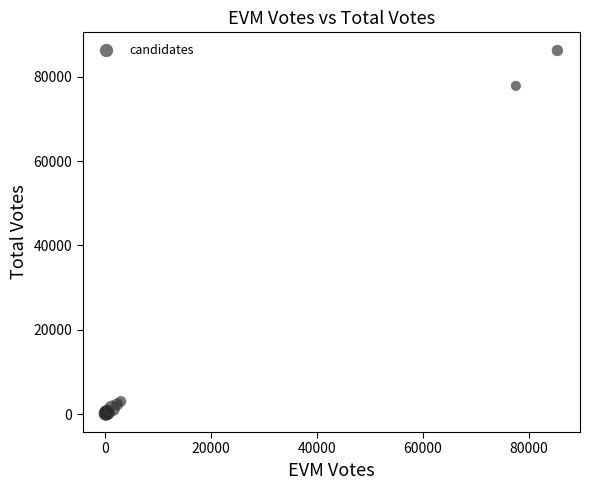

What Y value in the scatter plot is closest to 43146?

77807